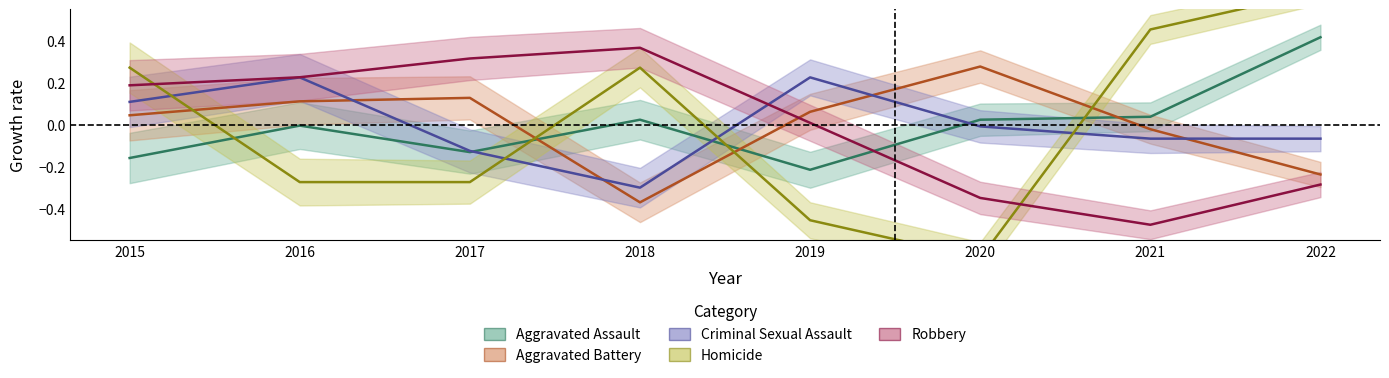

Does the chart have visible grid lines?

No